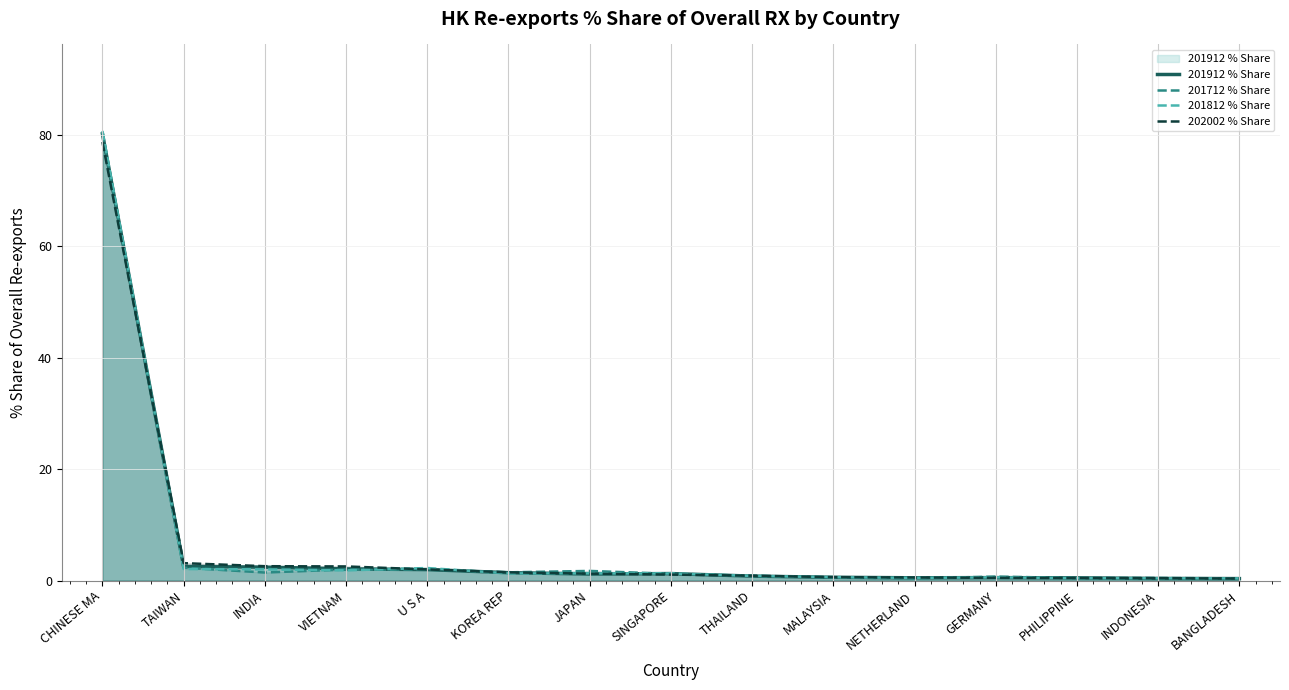

After their last crossing, which series has the higher values: 202002 % Share or 201812 % Share?

201812 % Share